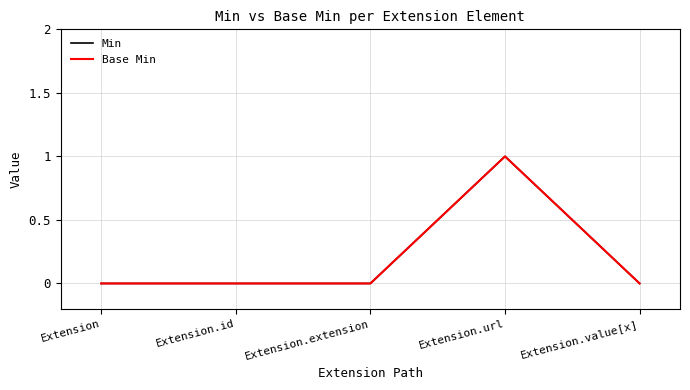

Which series changed the most between Extension and Extension.value[x]?

Min